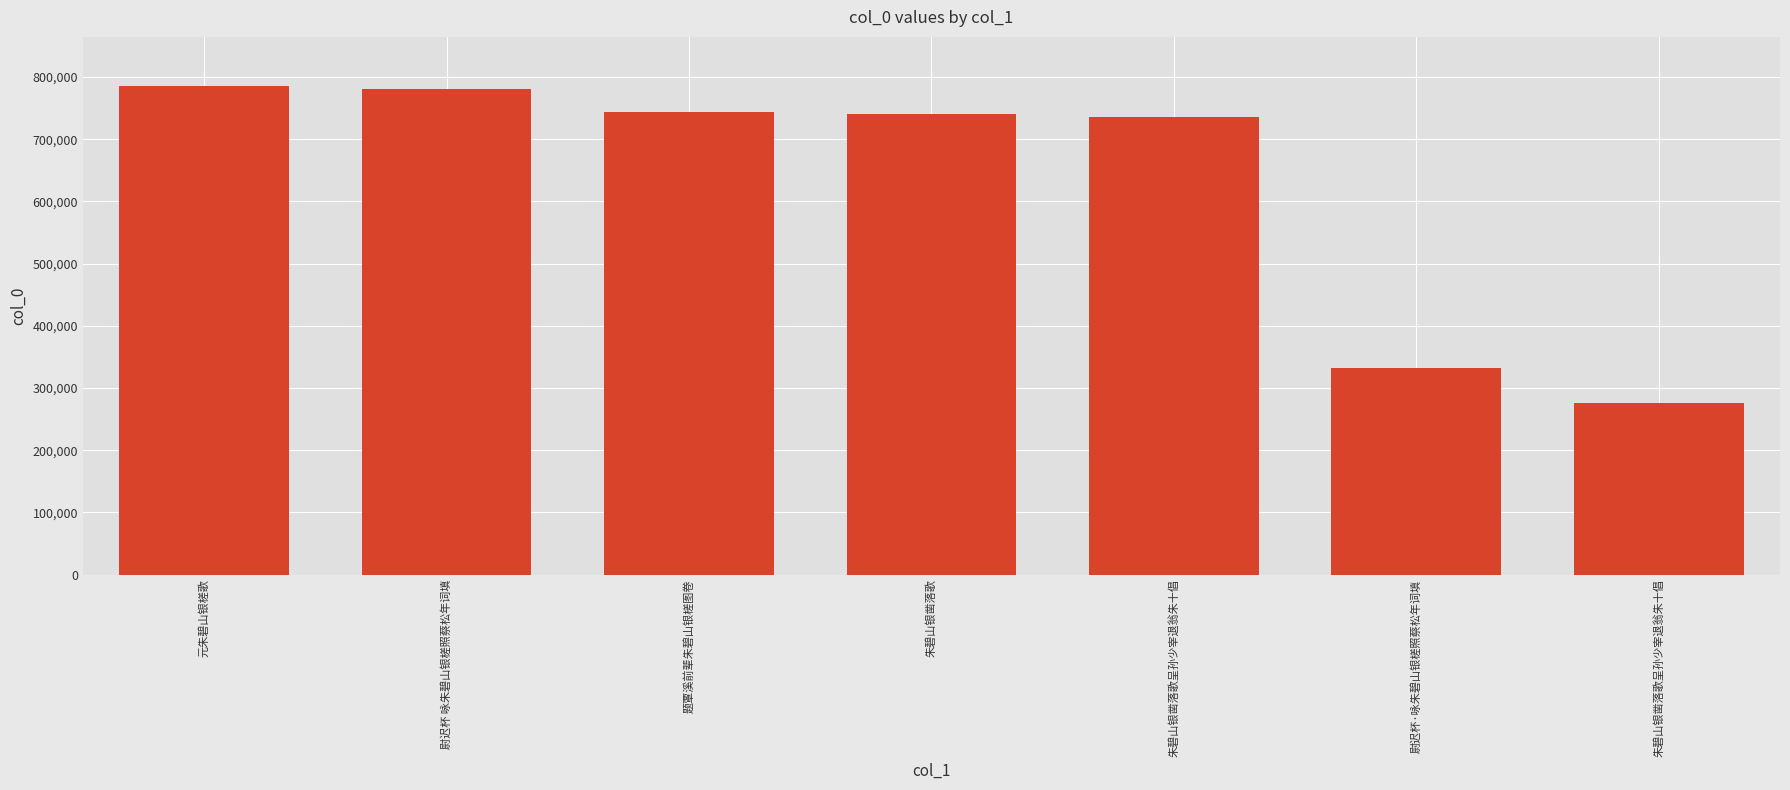

How many values are below 740154?

3